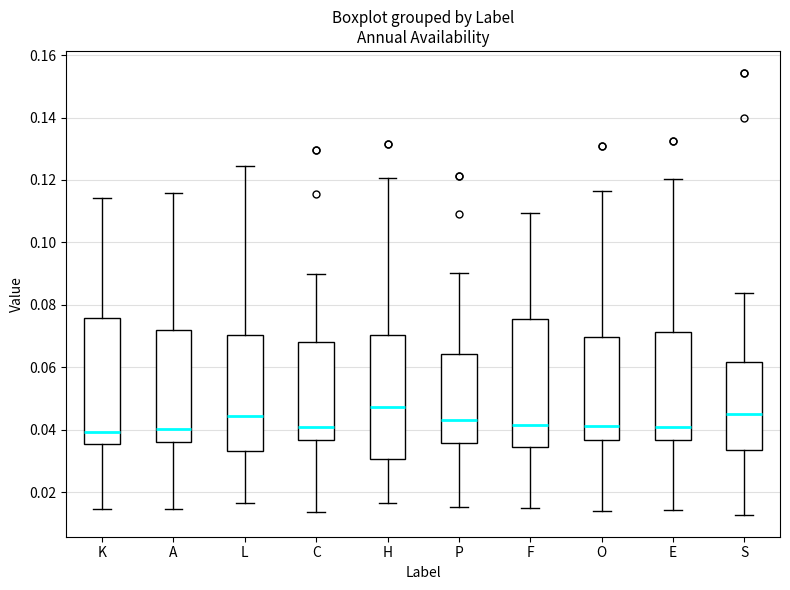

Reading left to right, transcribe this box plot: for each box, give where its median line is, the range the box spans, and where its two whiskers end, as read against the y-axis. The values are not printed on the chart, so give them approximately, as read against the axis.

K: median 0.040, box 0.036 to 0.076, whiskers 0.014 to 0.114
A: median 0.040, box 0.036 to 0.072, whiskers 0.014 to 0.116
L: median 0.044, box 0.034 to 0.070, whiskers 0.016 to 0.124
C: median 0.040, box 0.036 to 0.068, whiskers 0.014 to 0.090
H: median 0.048, box 0.030 to 0.070, whiskers 0.016 to 0.120
P: median 0.044, box 0.036 to 0.064, whiskers 0.016 to 0.090
F: median 0.042, box 0.034 to 0.076, whiskers 0.014 to 0.110
O: median 0.042, box 0.036 to 0.070, whiskers 0.014 to 0.116
E: median 0.040, box 0.036 to 0.072, whiskers 0.014 to 0.120
S: median 0.046, box 0.034 to 0.062, whiskers 0.012 to 0.084